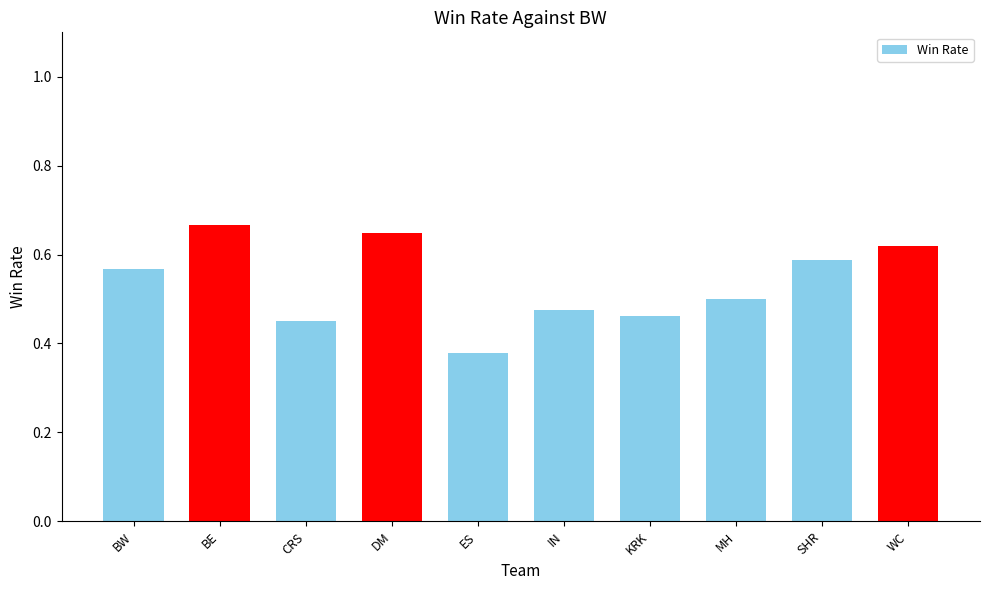

What position from the right is BE?

9